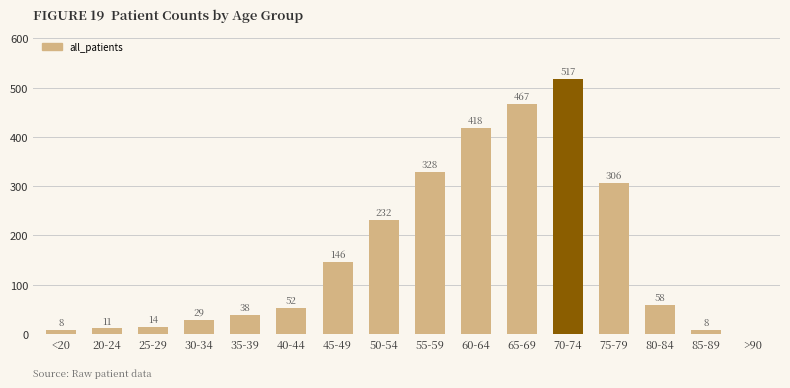

Where is the data nearest to the value 258?

50-54